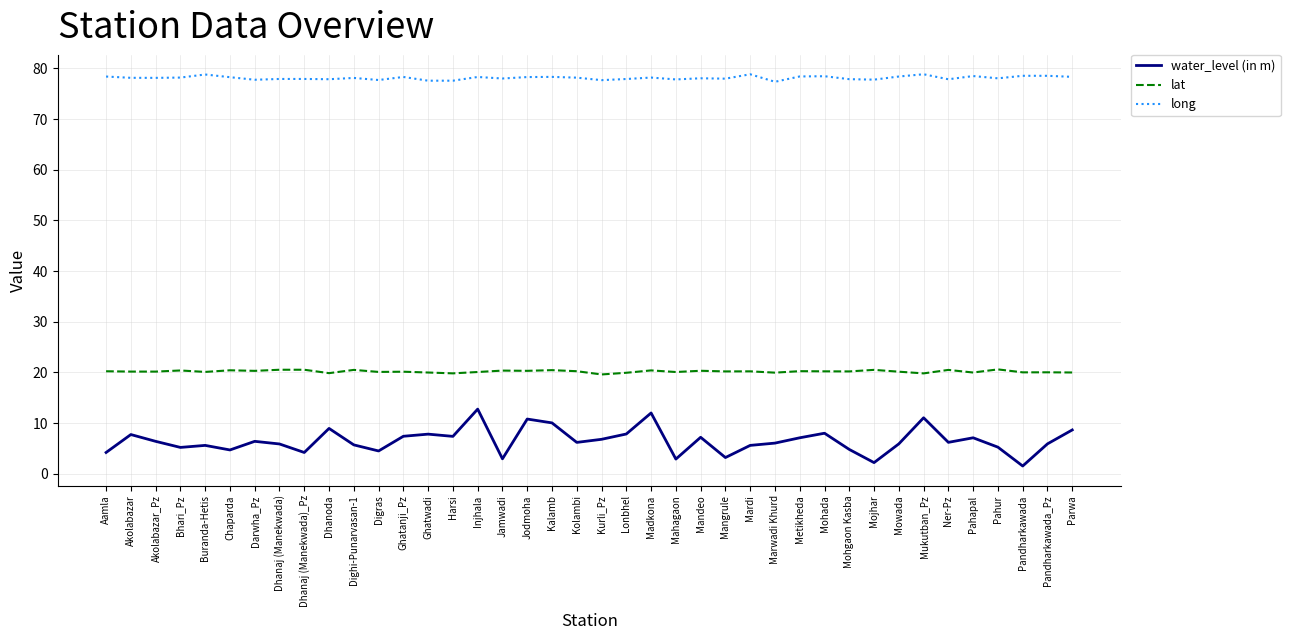

At how many categories does at least one series exceed 4?

40